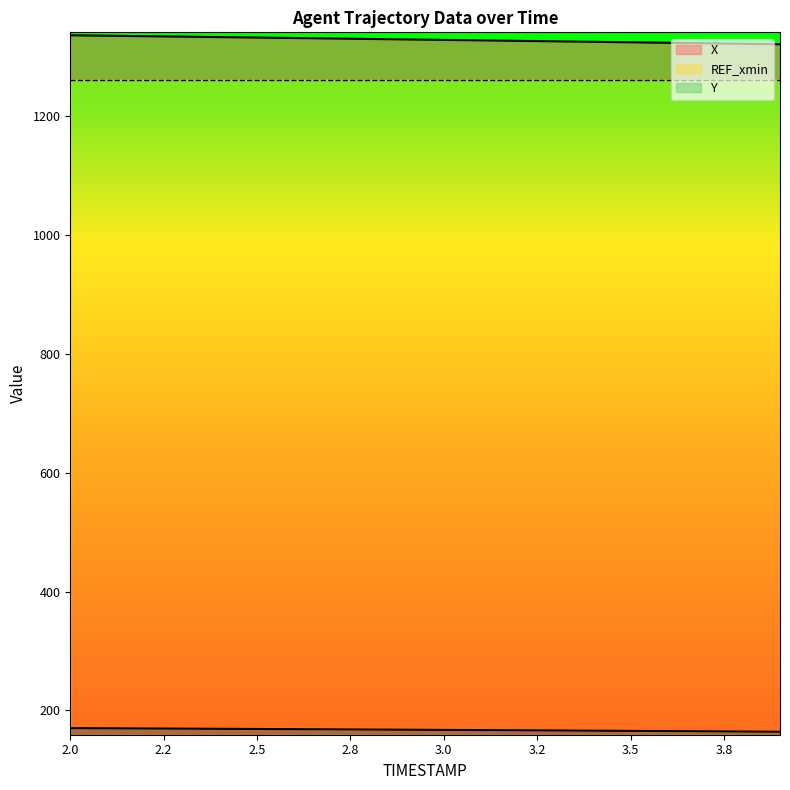

How many data points does each series have?

20